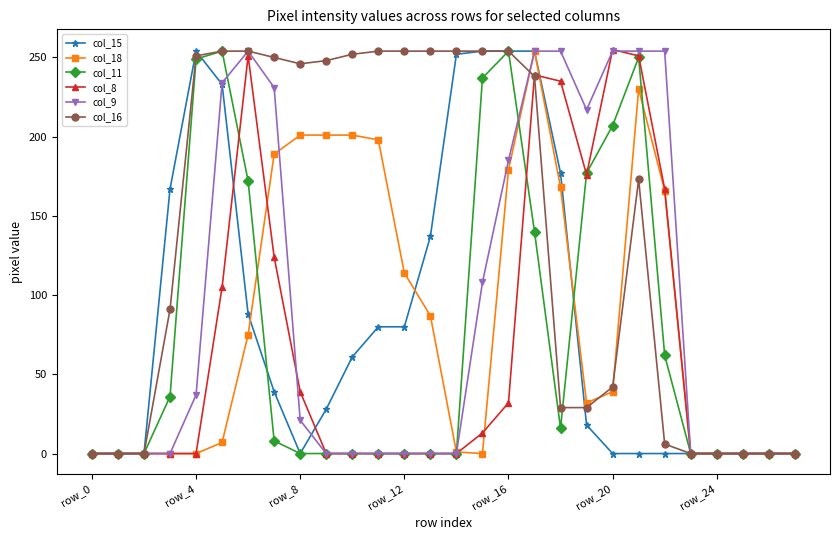

Which series has the largest total across all categories?

col_16